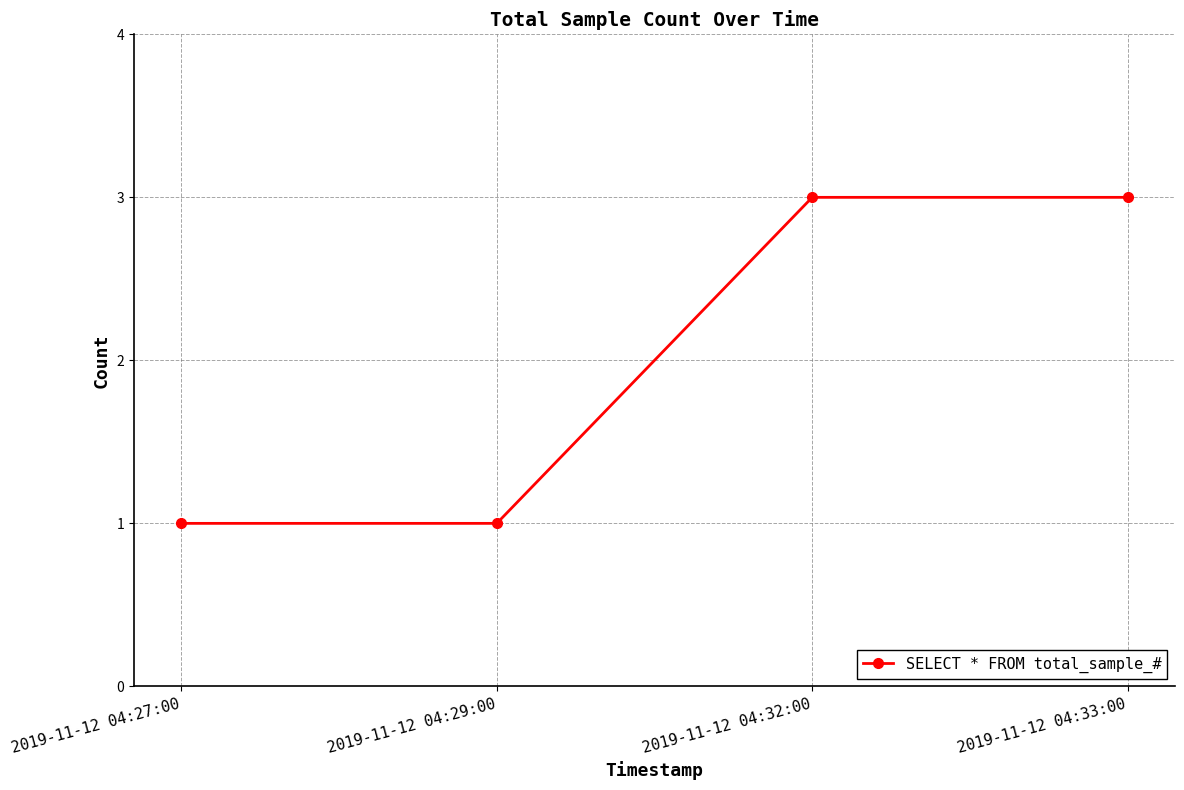

What is the value of the 1st point from the left?

1